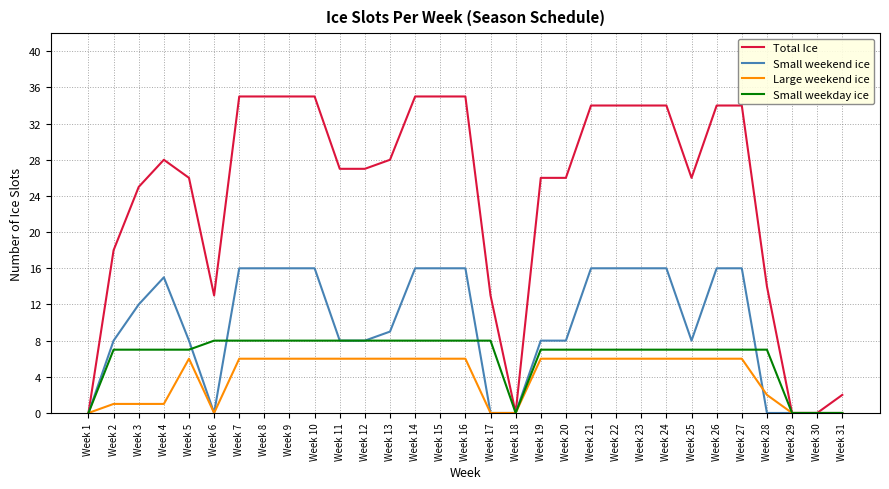

Which series has the largest total across all categories?

Total Ice